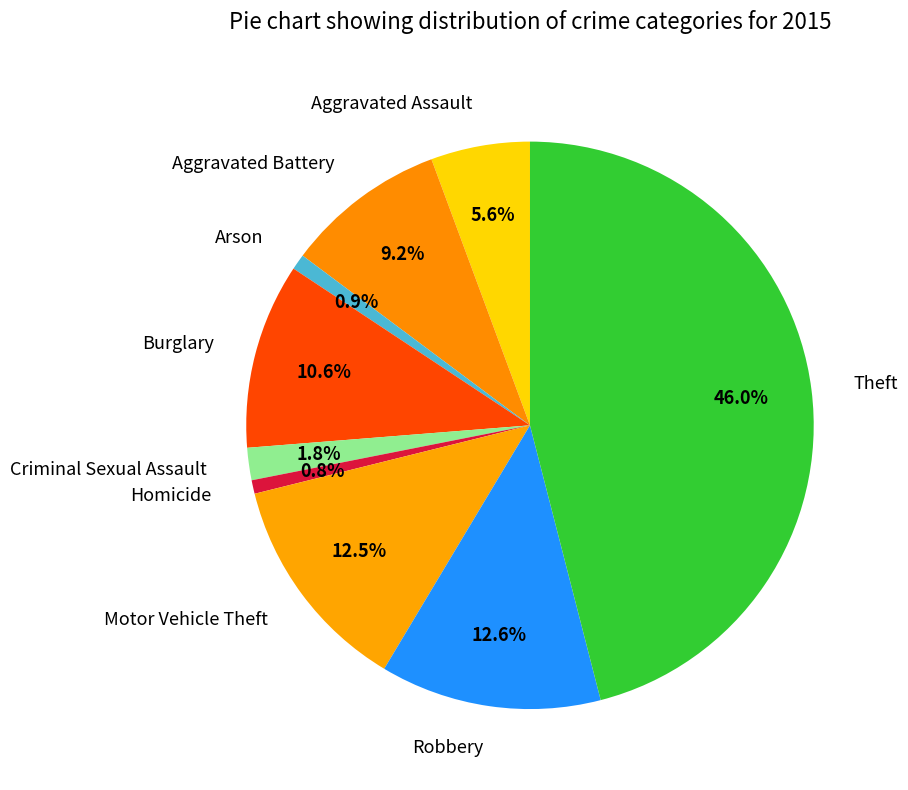

What is the largest slice in the pie chart?

Theft